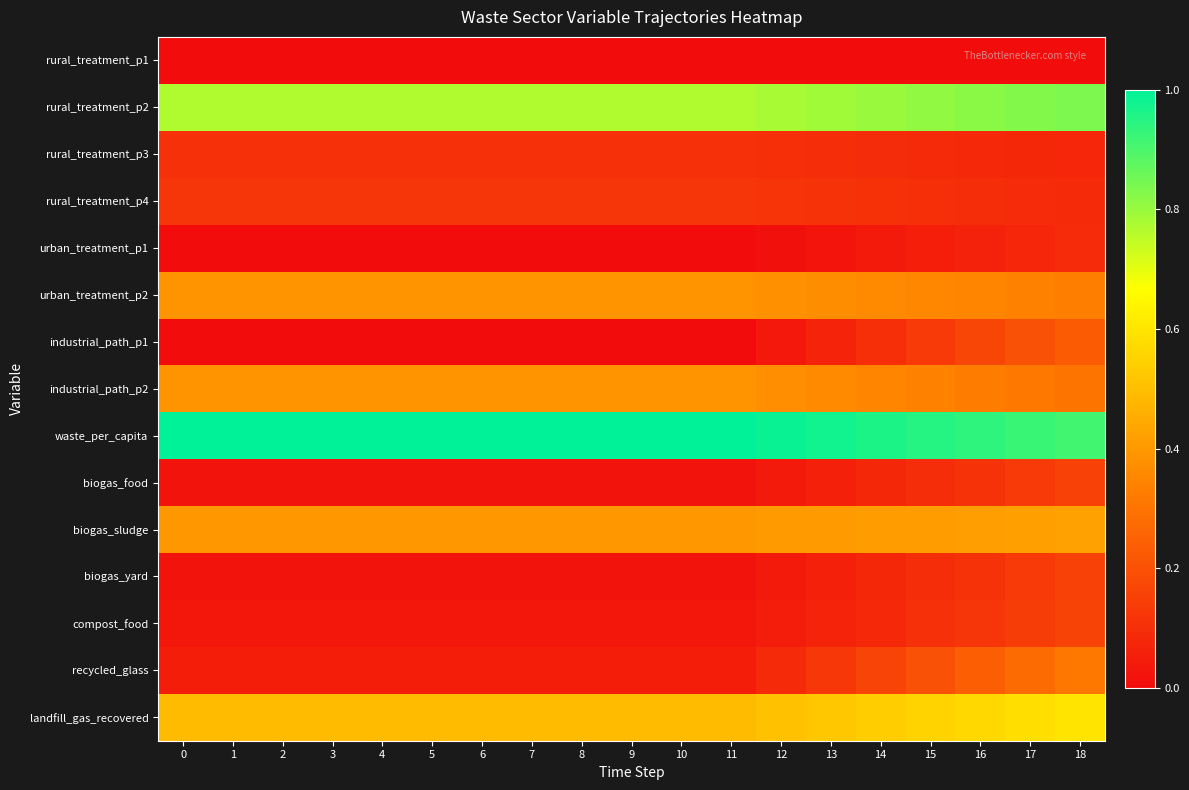

At which category is the sum across all series the highest?

18